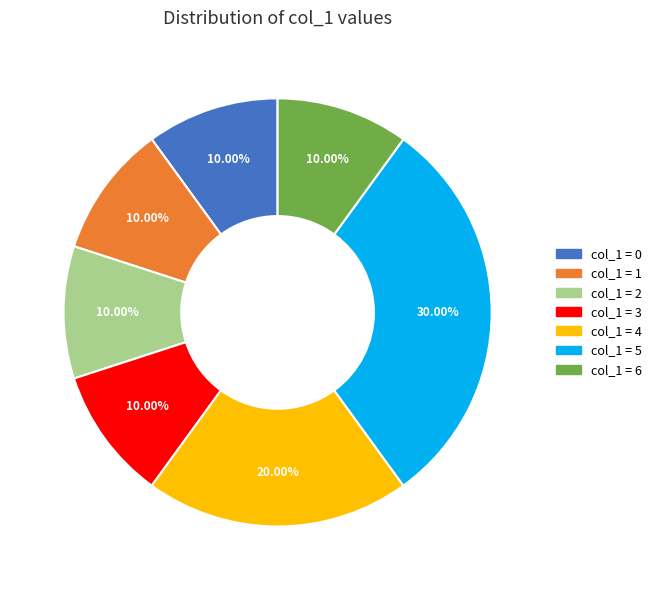

How many slices are in this pie chart?

7